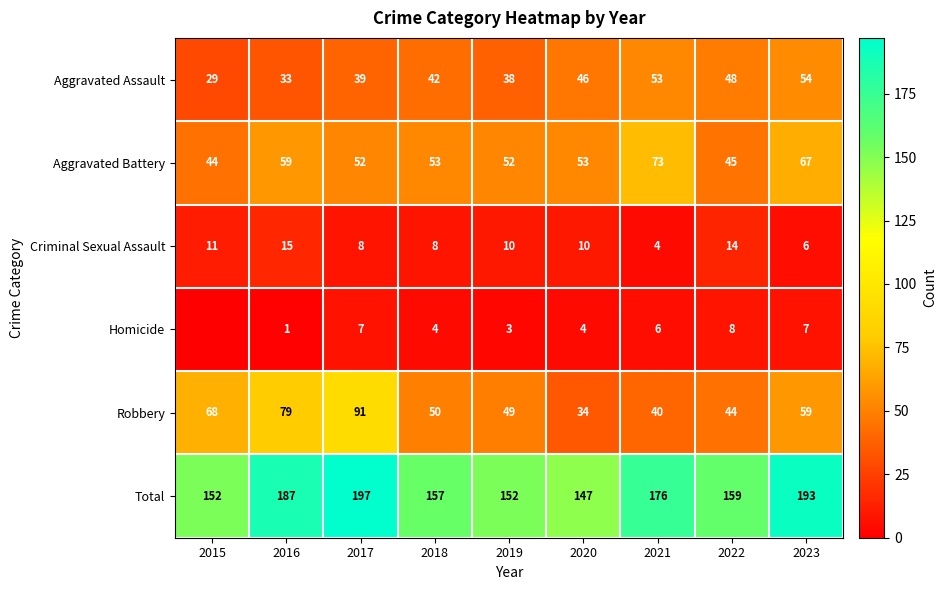

The Total series shows 96 at 2015. True or false?

False